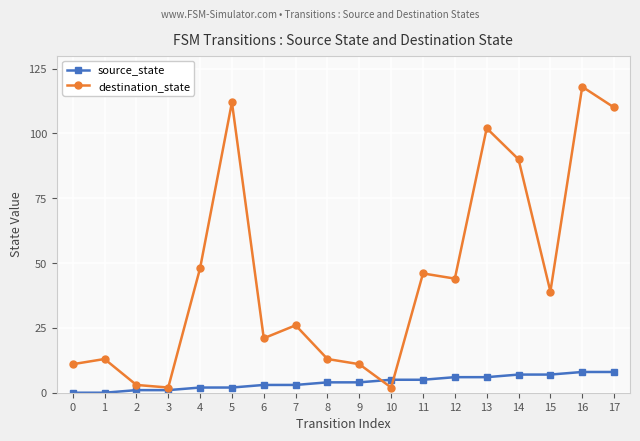

At how many categories does at least one series exceed 98?

4